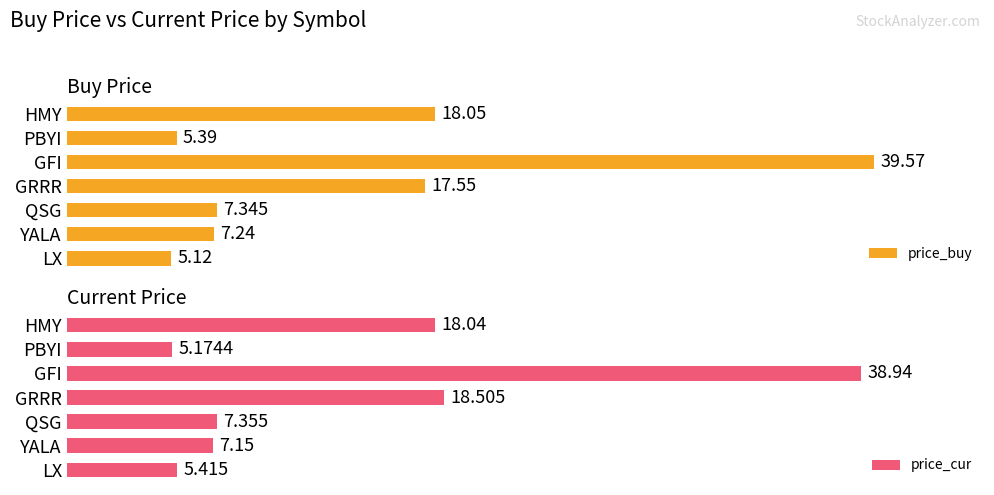

What is the average value of the price_cur series?

14.4